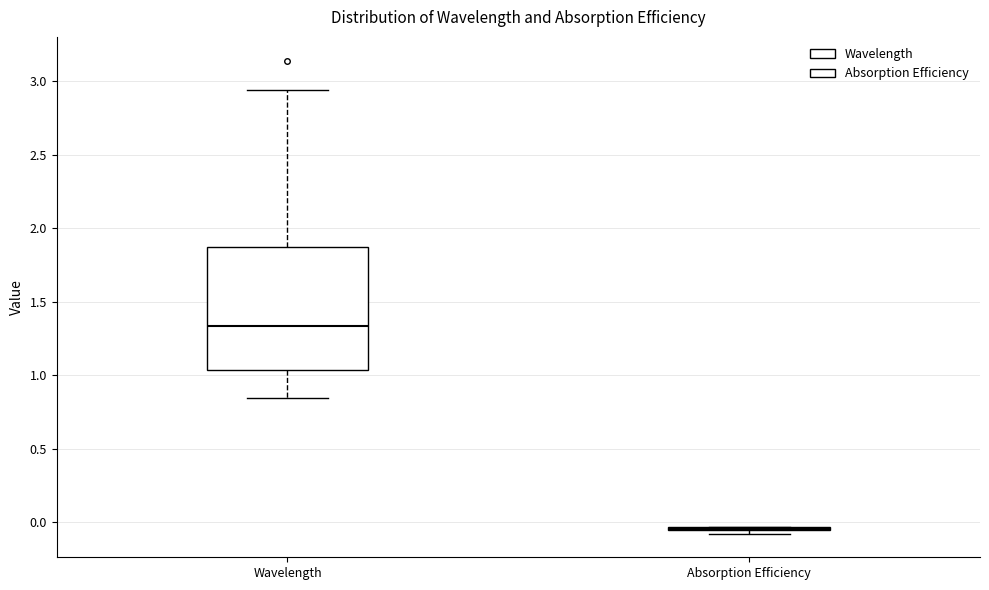

Where does the lower whisker of the box for Wavelength end on the y-axis? The values are not printed on the chart, so give them approximately, as read against the axis.

0.85